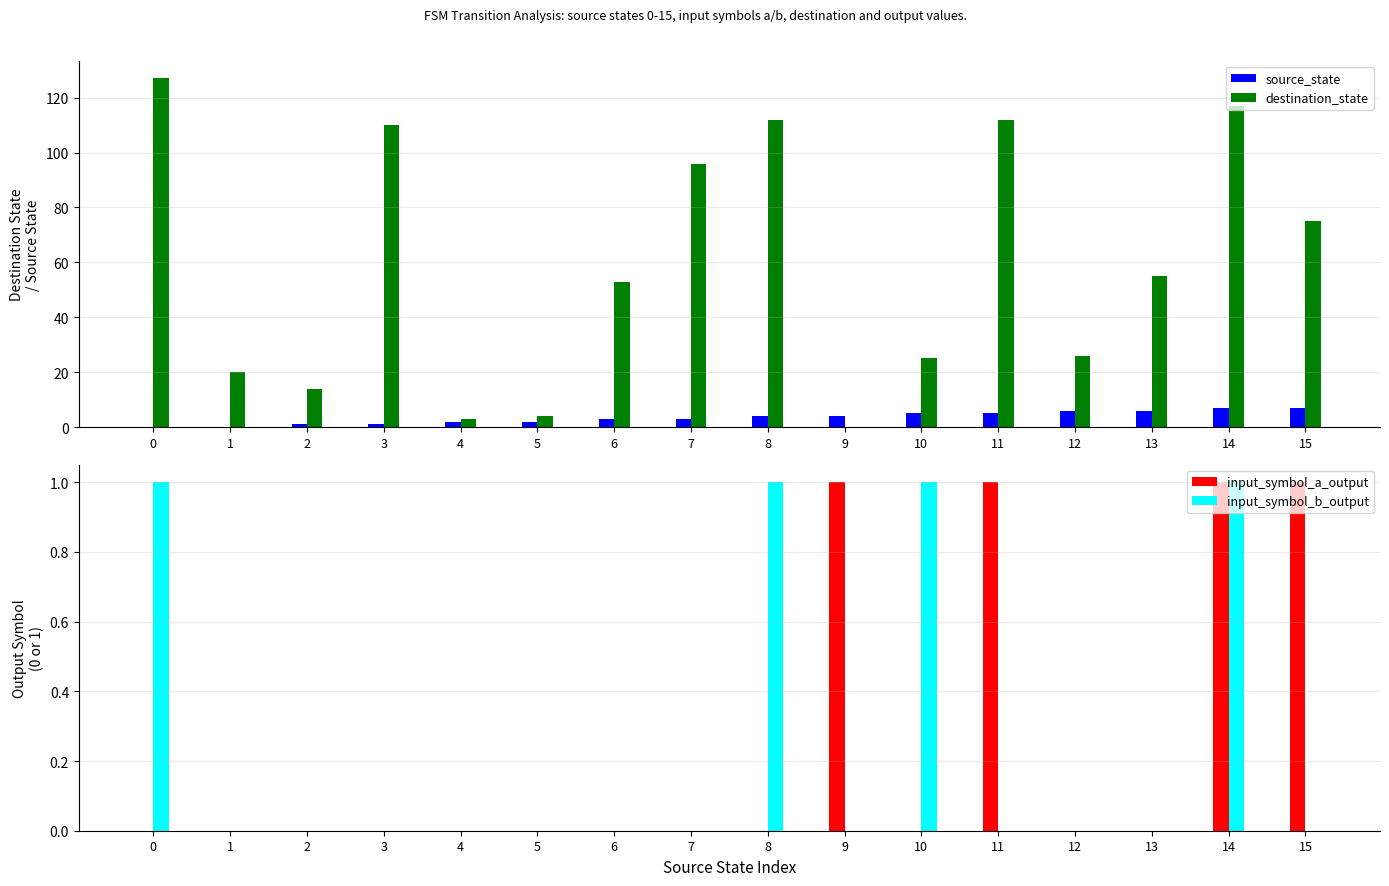

At how many categories does at least one series exceed 98?

5